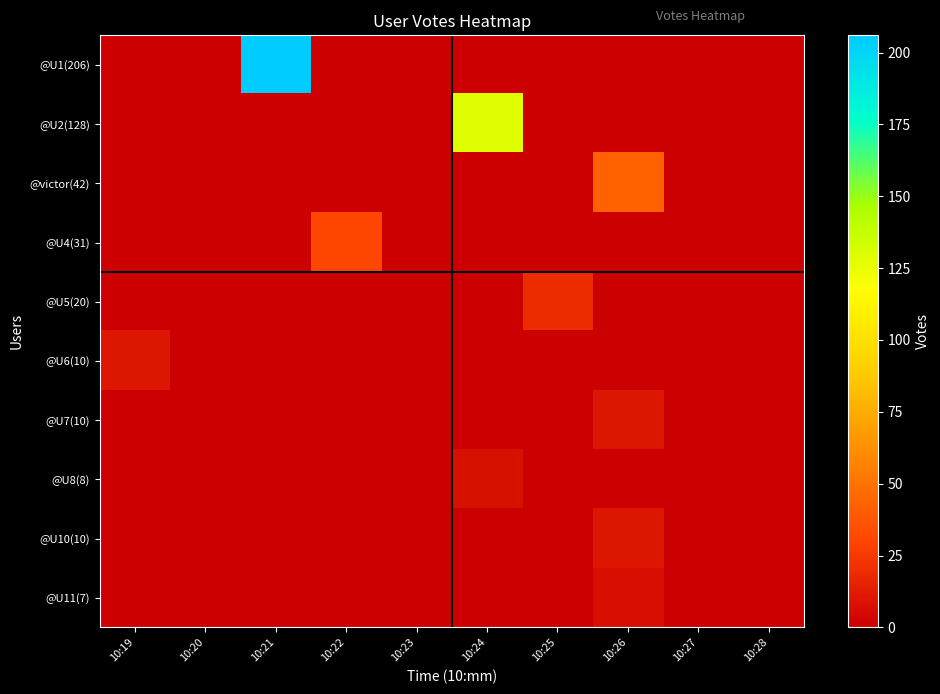

Between 10:28 and 10:22, which is larger?

10:28